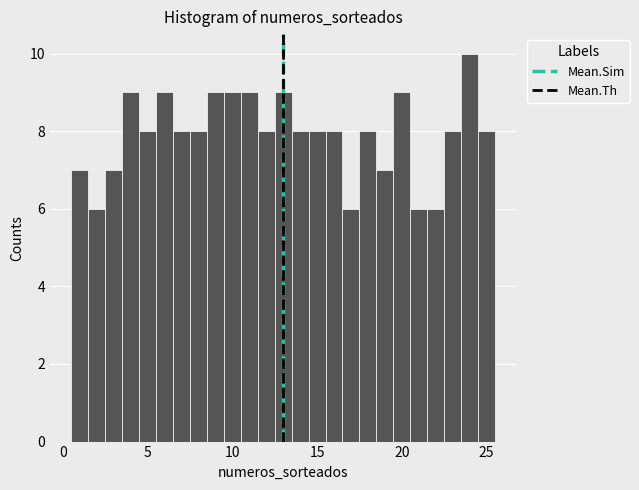

Around what value on the x-axis is the tallest bar? Give the approximate position of its centre, as read against the axis.

24.0